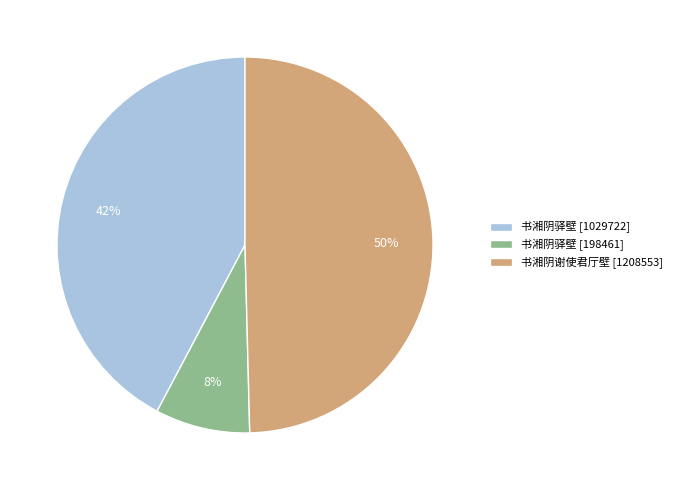

Between 书湘阴谢使君厅壁 [1208553] and 书湘阴驿壁 [1029722], which is larger?

书湘阴谢使君厅壁 [1208553]